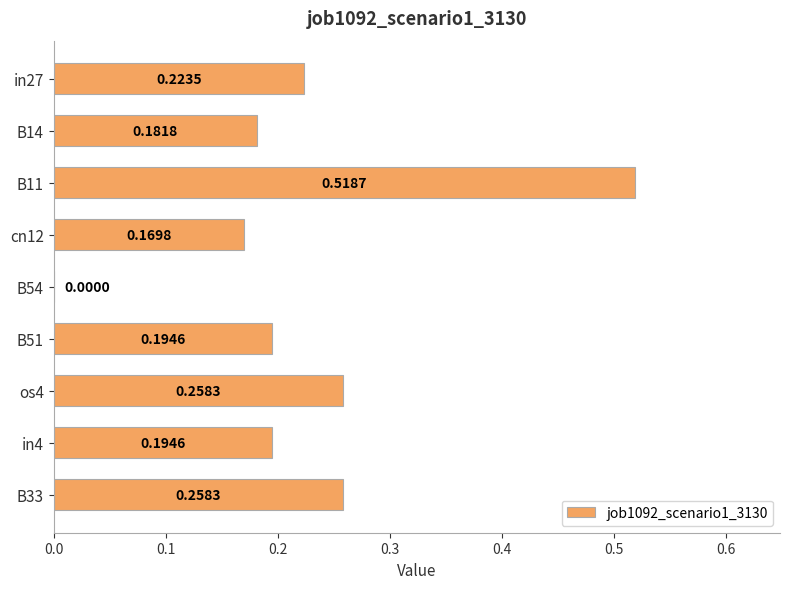

Between B11 and B33, which is larger?

B11